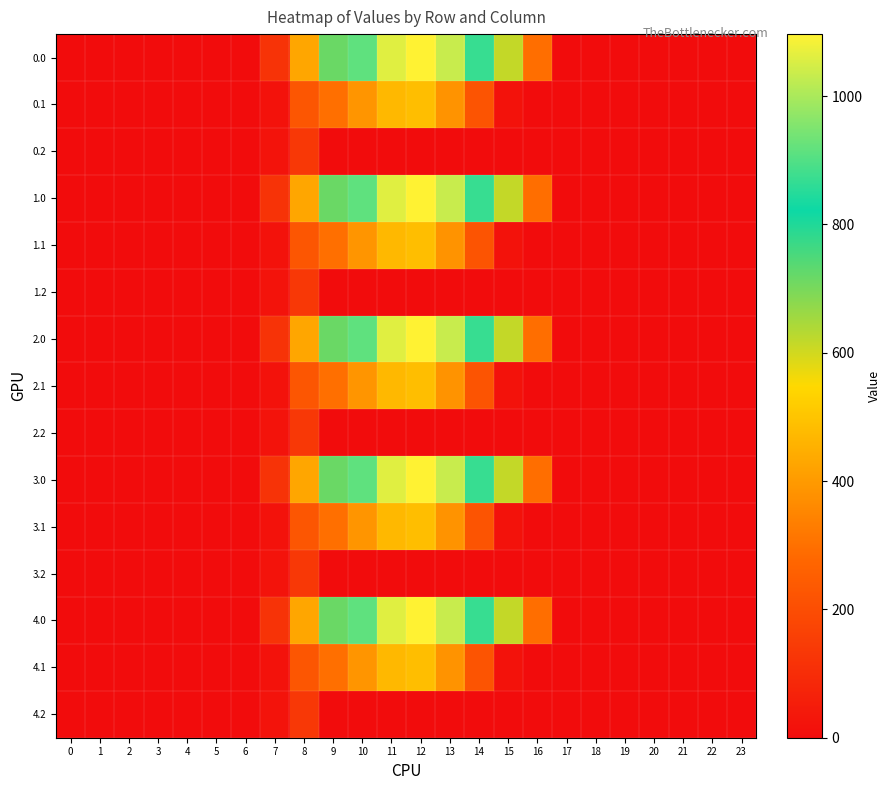

Rank the series at 5 from highest to lowest value.

0.0, 0.1, 0.2, 1.0, 1.1, 1.2, 2.0, 2.1, 2.2, 3.0, 3.1, 3.2, 4.0, 4.1, 4.2